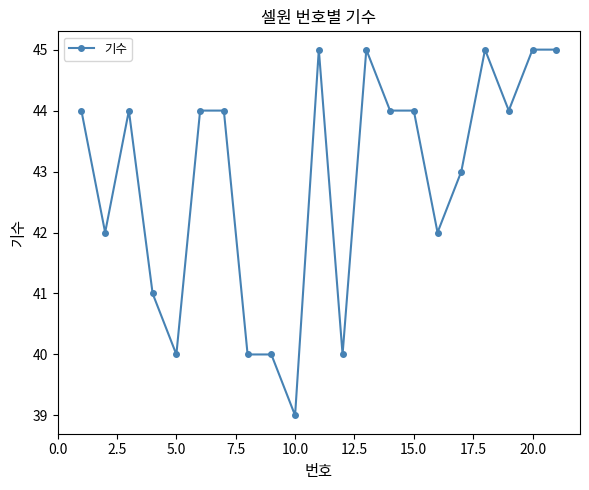

What is the minimum value shown in the chart?

39